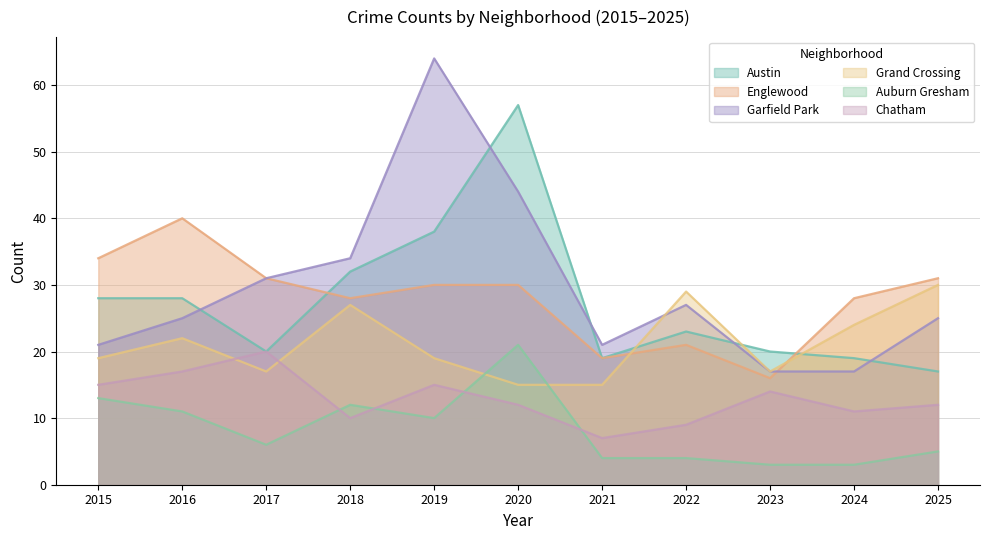

Between which two adjacent categories do Englewood and Grand Crossing first intersect?

2021 and 2022